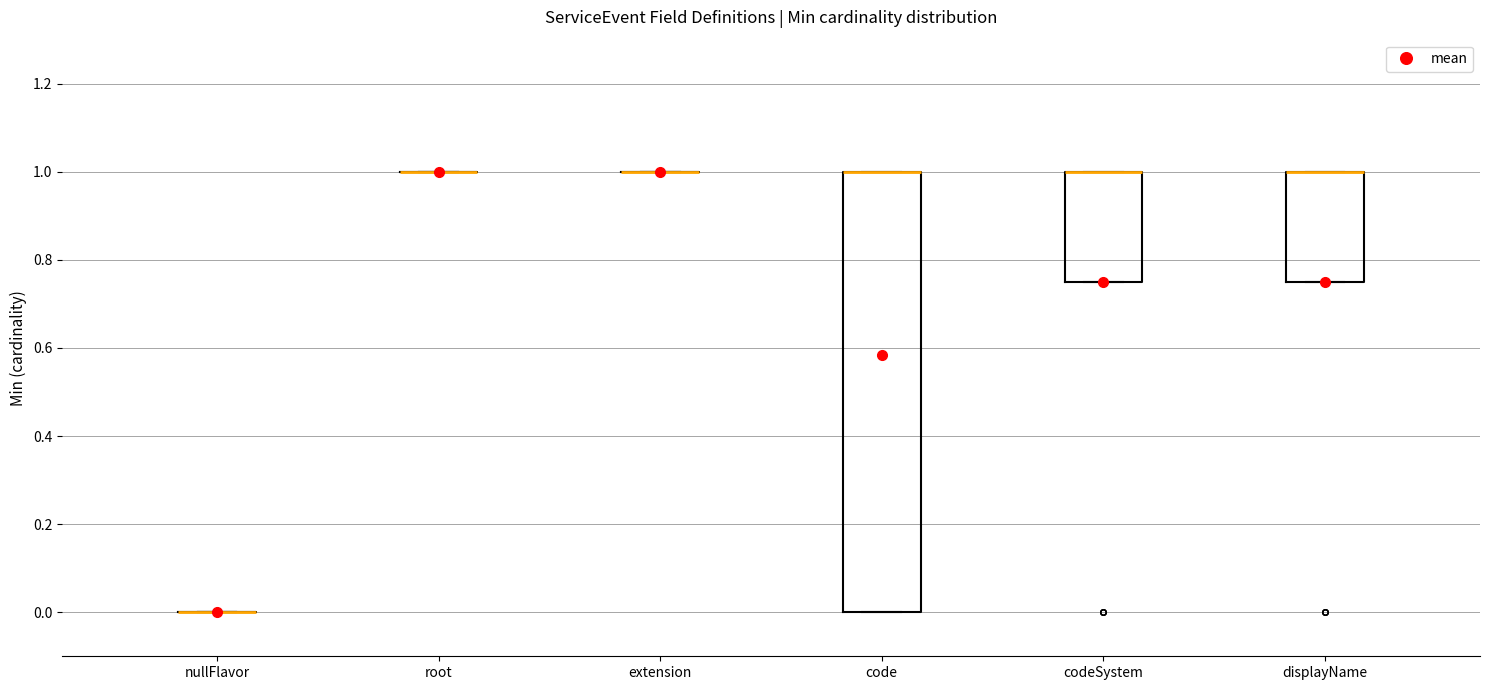

Where is the upper edge of the box for codeSystem on the y-axis? The values are not printed on the chart, so give them approximately, as read against the axis.

1.00